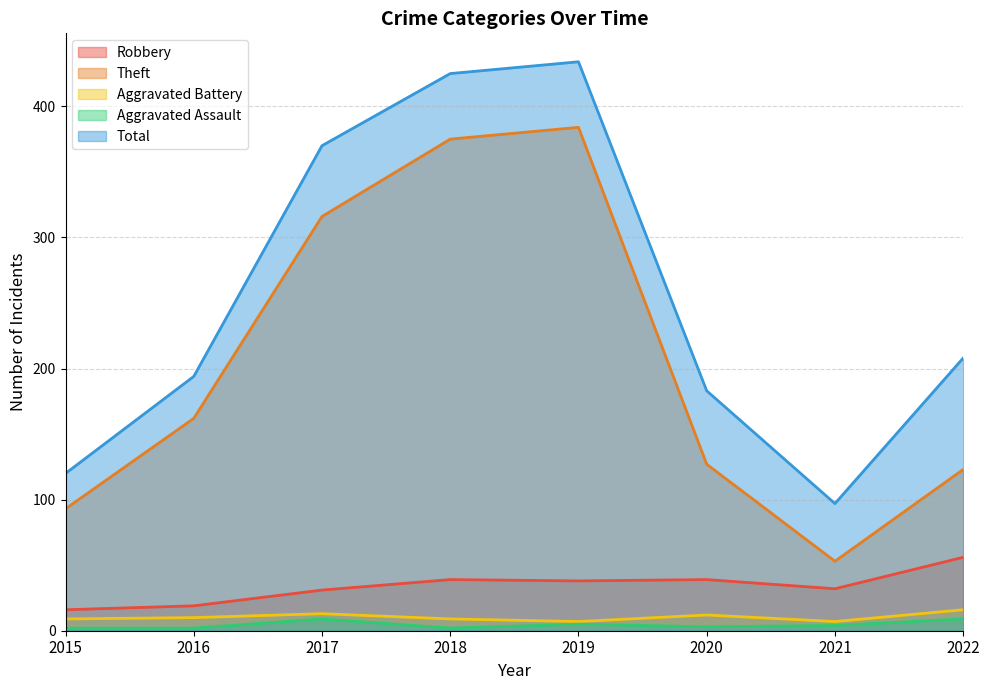

In Aggravated Battery, how many points are higher than both neighbors (excluding endpoints)?

2